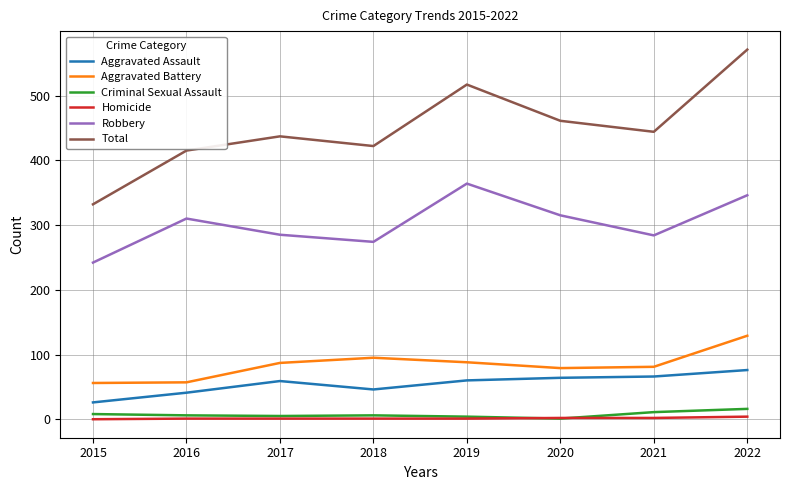

What is the difference between the maximum and minimum values in the Robbery series?

122